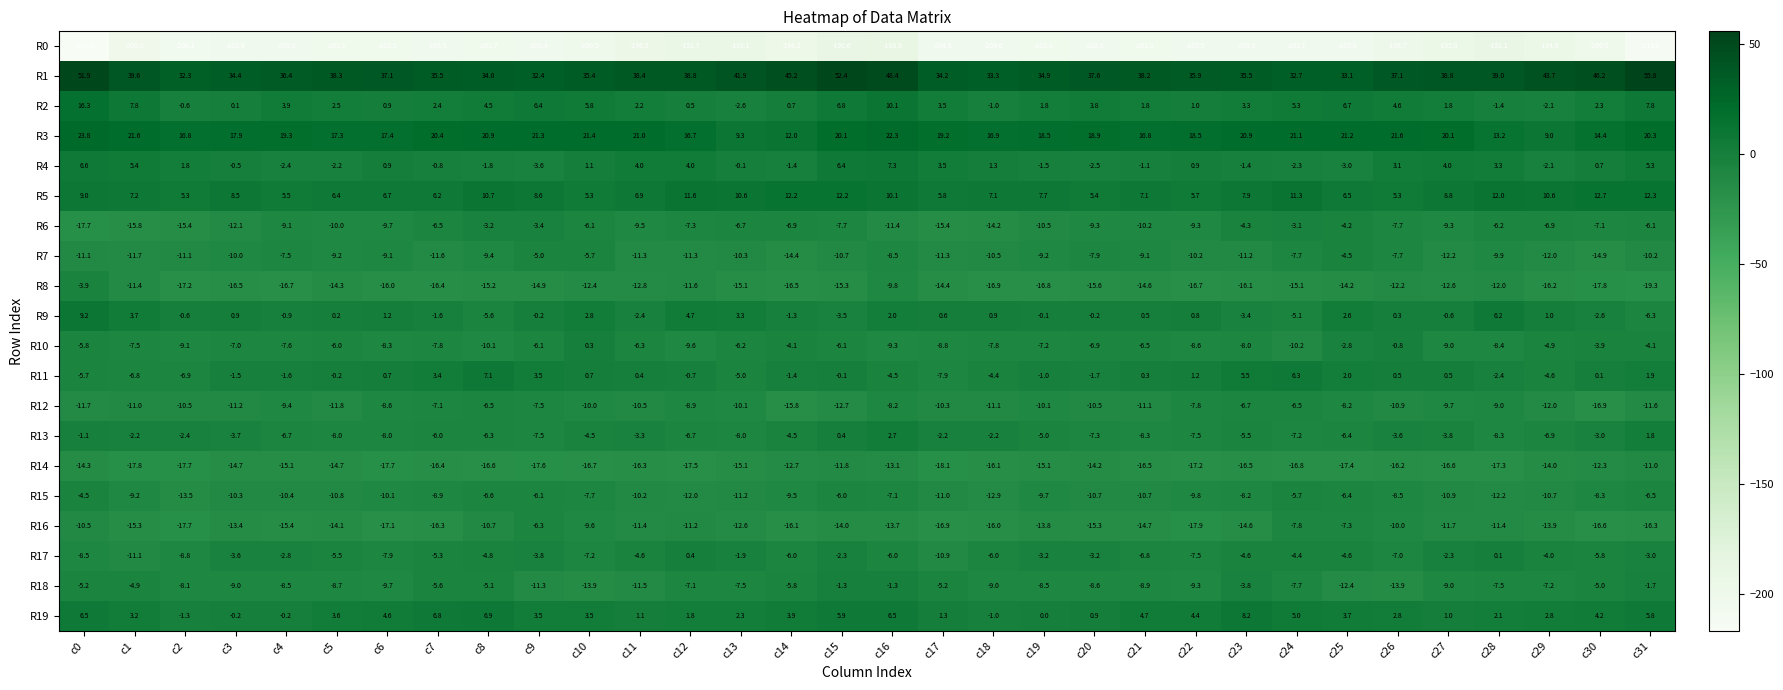

What is the spread (max minus min) of values at c2?

238.4